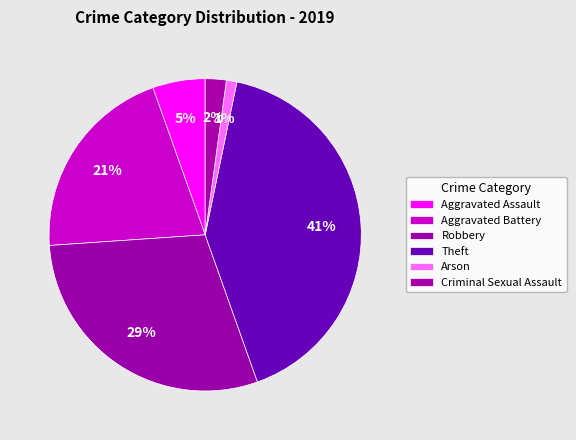

To the nearest percent, what percentage of the pie is Criminal Sexual Assault?

2%